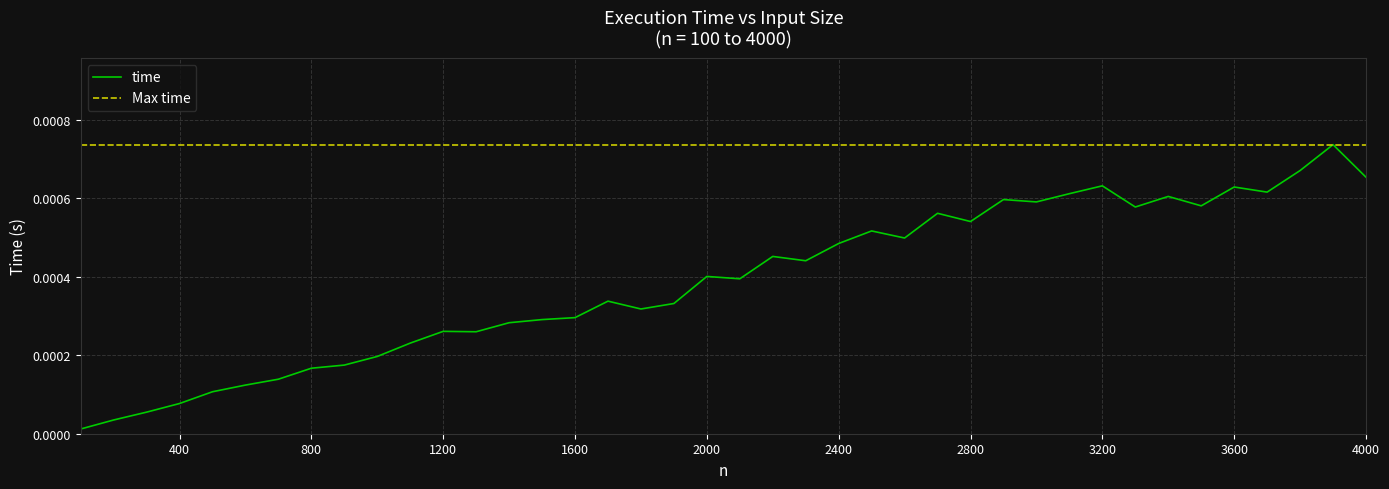

Is it true that the value at 3700 is 0.0?

False